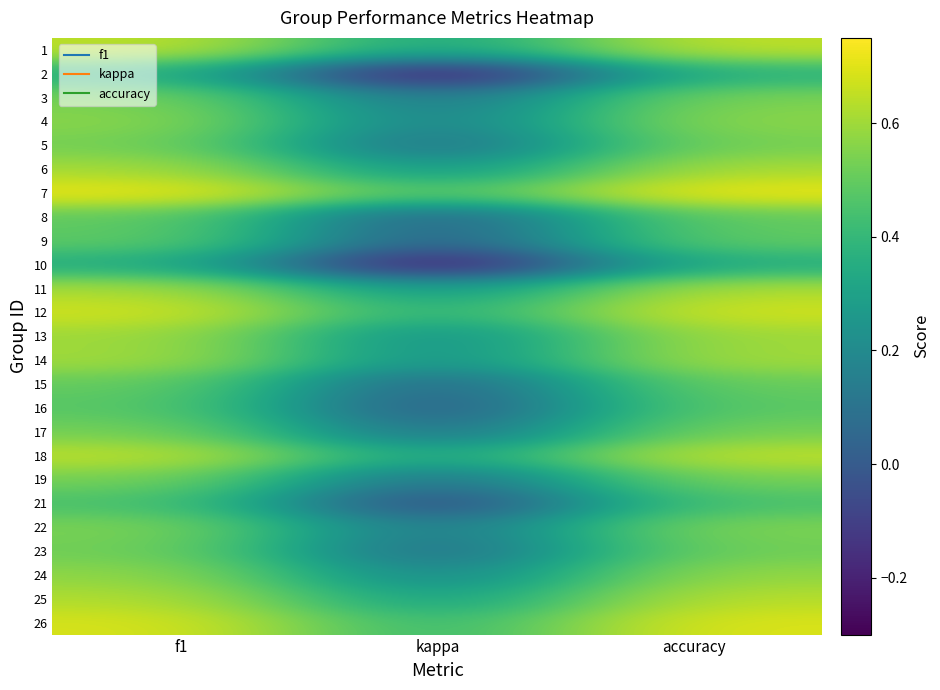

Reading left to right, list all the values displayed in this chart.

1: f1=0.7	kappa=0.3	accuracy=0.7
2: f1=0.4	kappa=-0.3	accuracy=0.4
3: f1=0.5	kappa=0.1	accuracy=0.5
4: f1=0.6	kappa=0.1	accuracy=0.6
5: f1=0.5	kappa=0.1	accuracy=0.5
6: f1=0.6	kappa=0.2	accuracy=0.6
7: f1=0.7	kappa=0.4	accuracy=0.7
8: f1=0.5	kappa=0.0	accuracy=0.5
9: f1=0.5	kappa=0.0	accuracy=0.5
10: f1=0.4	kappa=-0.3	accuracy=0.4
11: f1=0.6	kappa=0.2	accuracy=0.6
12: f1=0.7	kappa=0.4	accuracy=0.7
13: f1=0.6	kappa=0.2	accuracy=0.6
14: f1=0.6	kappa=0.2	accuracy=0.6
15: f1=0.5	kappa=0.0	accuracy=0.5
16: f1=0.5	kappa=-0.0	accuracy=0.5
17: f1=0.5	kappa=0.1	accuracy=0.5
18: f1=0.6	kappa=0.3	accuracy=0.7
19: f1=0.5	kappa=0.1	accuracy=0.5
21: f1=0.5	kappa=-0.1	accuracy=0.5
22: f1=0.5	kappa=0.1	accuracy=0.5
23: f1=0.5	kappa=0.1	accuracy=0.5
24: f1=0.6	kappa=0.2	accuracy=0.6
25: f1=0.6	kappa=0.3	accuracy=0.6
26: f1=0.7	kappa=0.4	accuracy=0.7